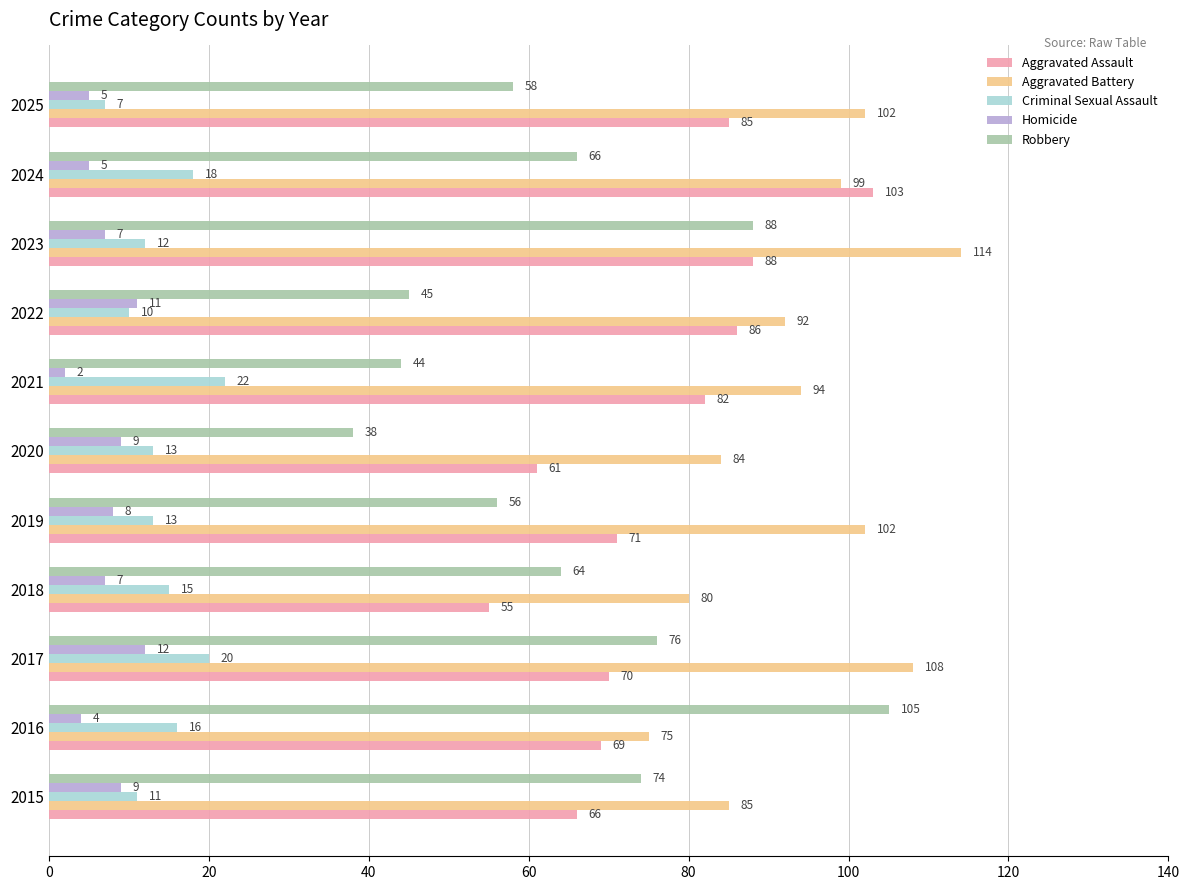

Is it true that Criminal Sexual Assault equals 7 at 2025?

True